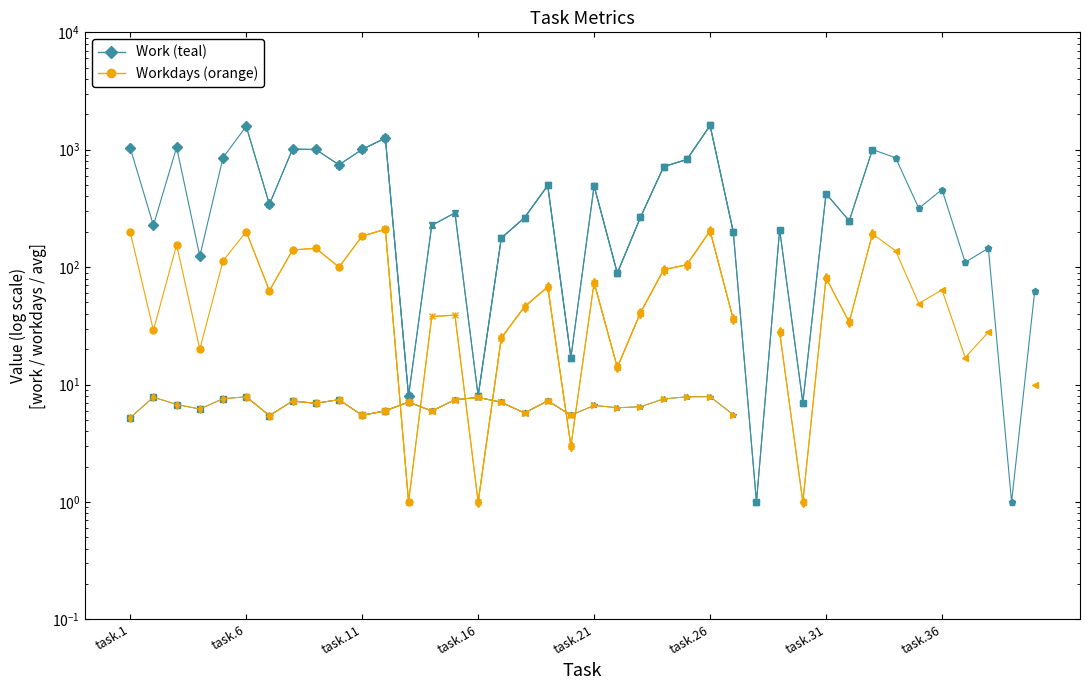

Where does the Work (seg1) series first go above 1005?

task.1